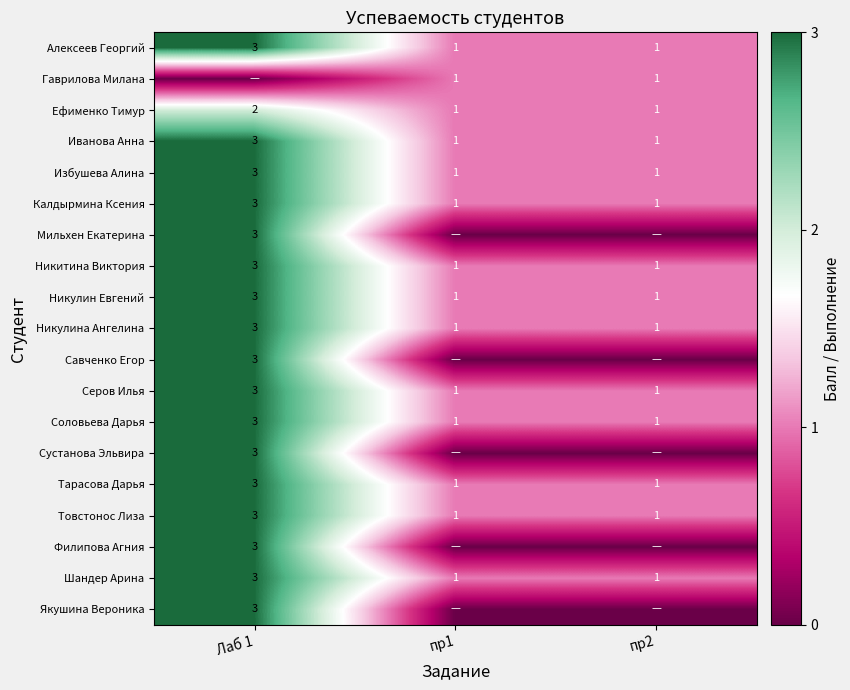

What is the maximum value shown in the chart?

3